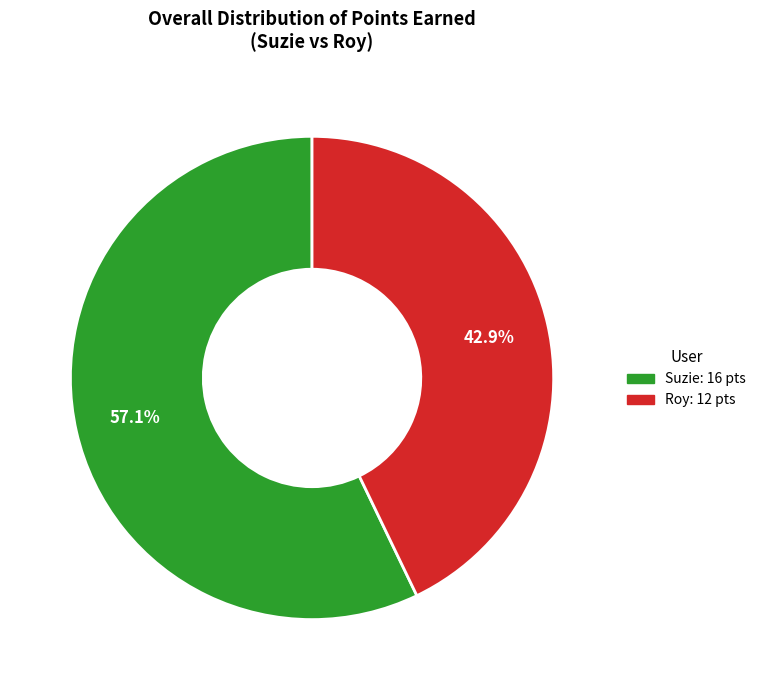

Which category has the smallest portion of the pie?

Roy